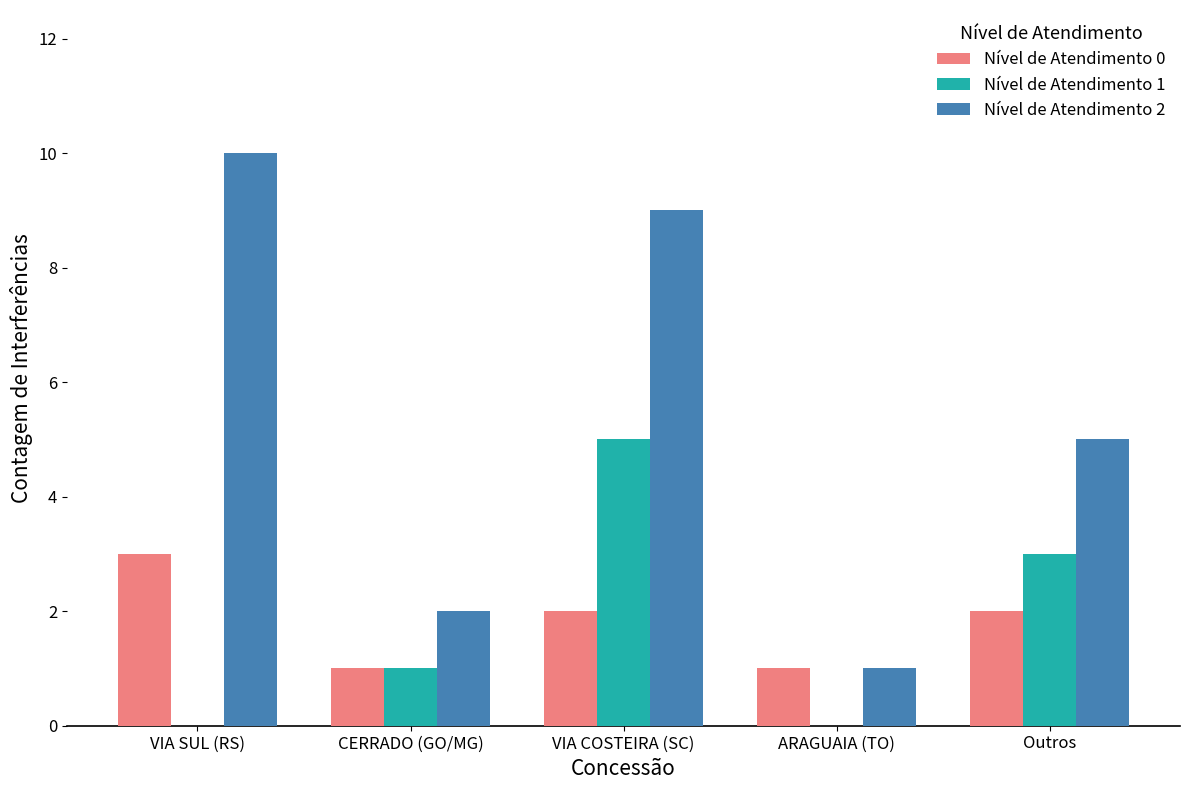

How many series are shown in this chart?

3